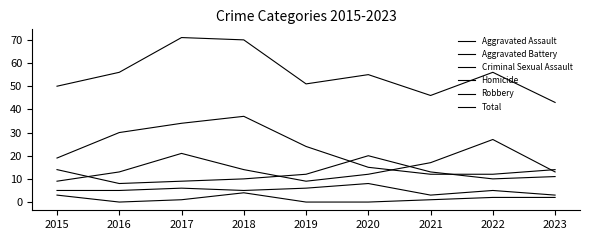

Reading left to right, what are all the values shown in this chart?

Aggravated Assault: 9	13	21	14	9	12	17	27	13
Aggravated Battery: 14	8	9	10	12	20	13	10	11
Criminal Sexual Assault: 5	5	6	5	6	8	3	5	3
Homicide: 3	0	1	4	0	0	1	2	2
Robbery: 19	30	34	37	24	15	12	12	14
Total: 50	56	71	70	51	55	46	56	43